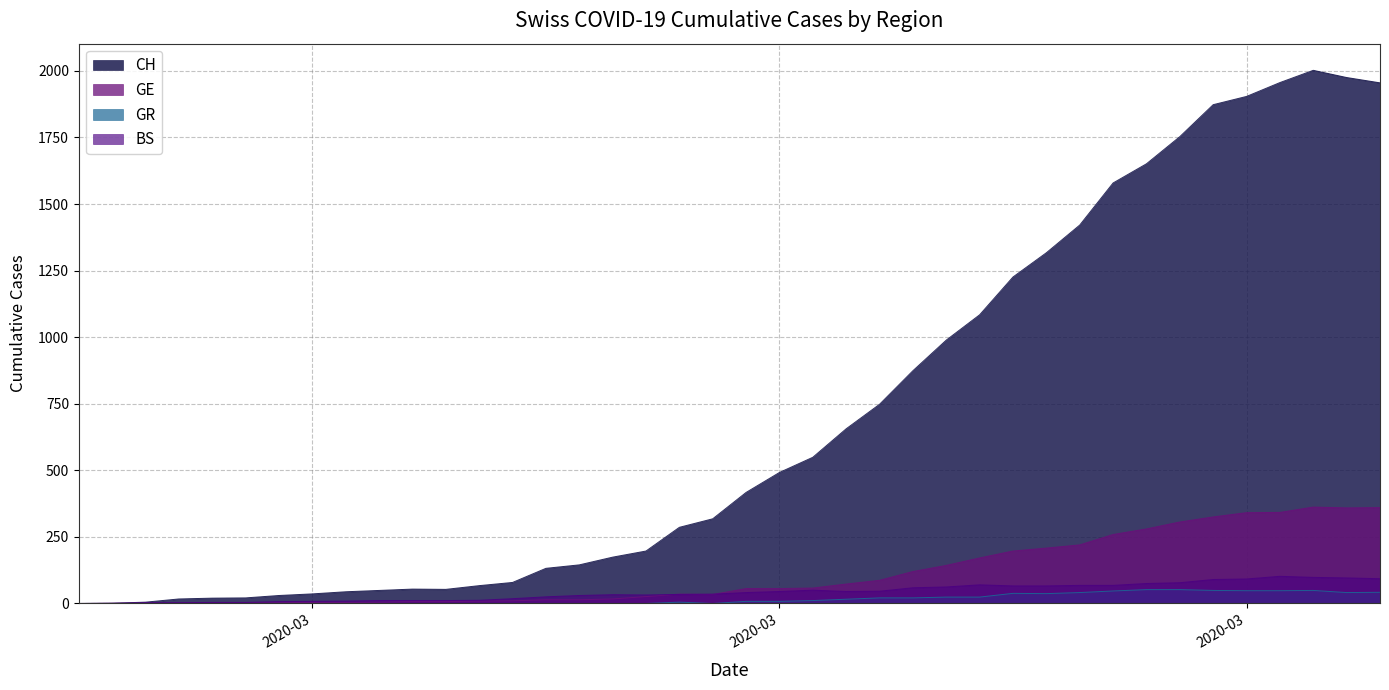

At which category is the sum across all series the highest?

2020-04-02